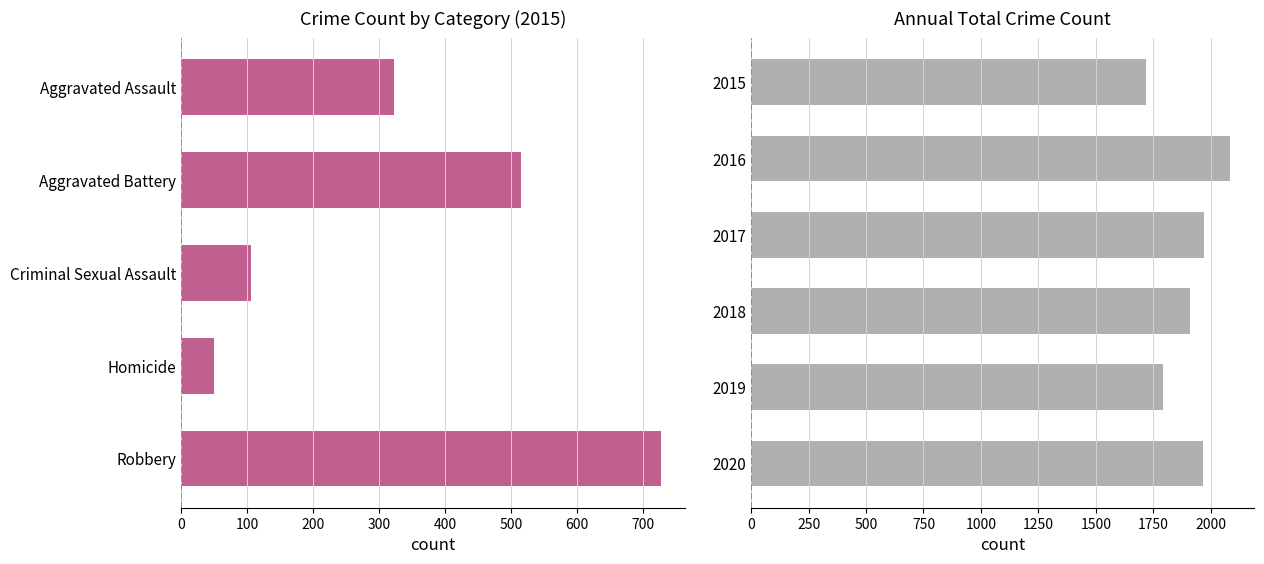

What is the change in value from 2015 to 2018?

+192